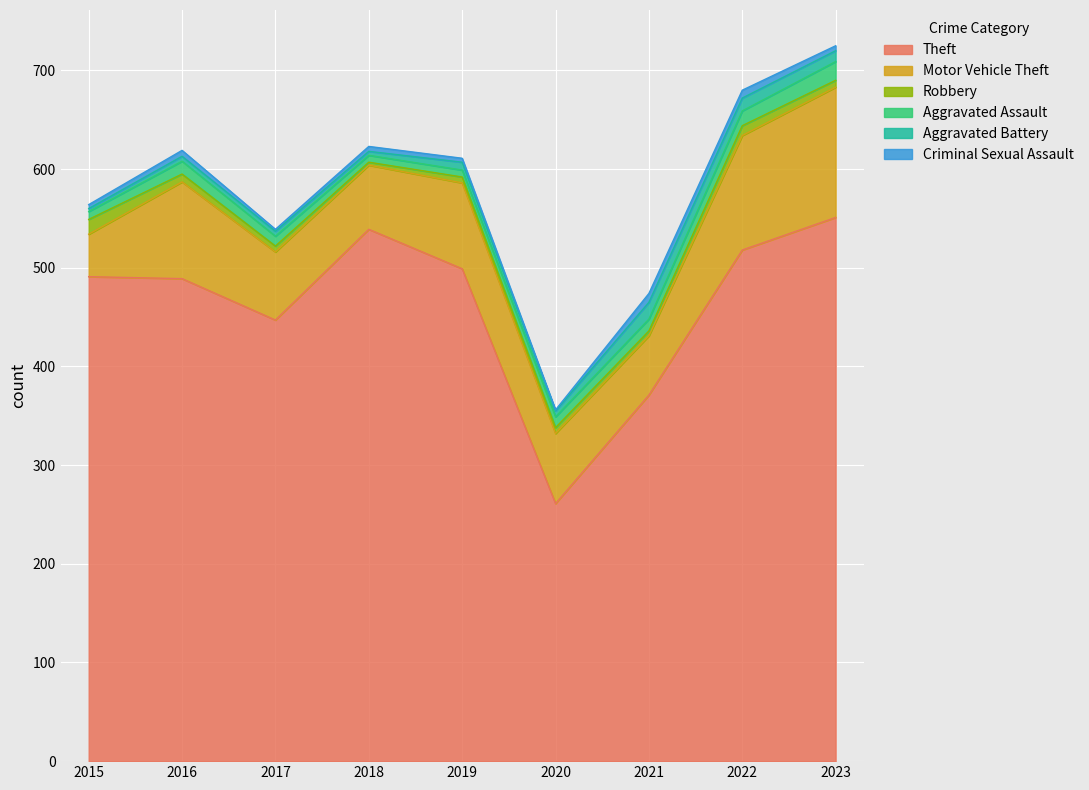

Read the Aggravated Assault value at 2021.

12